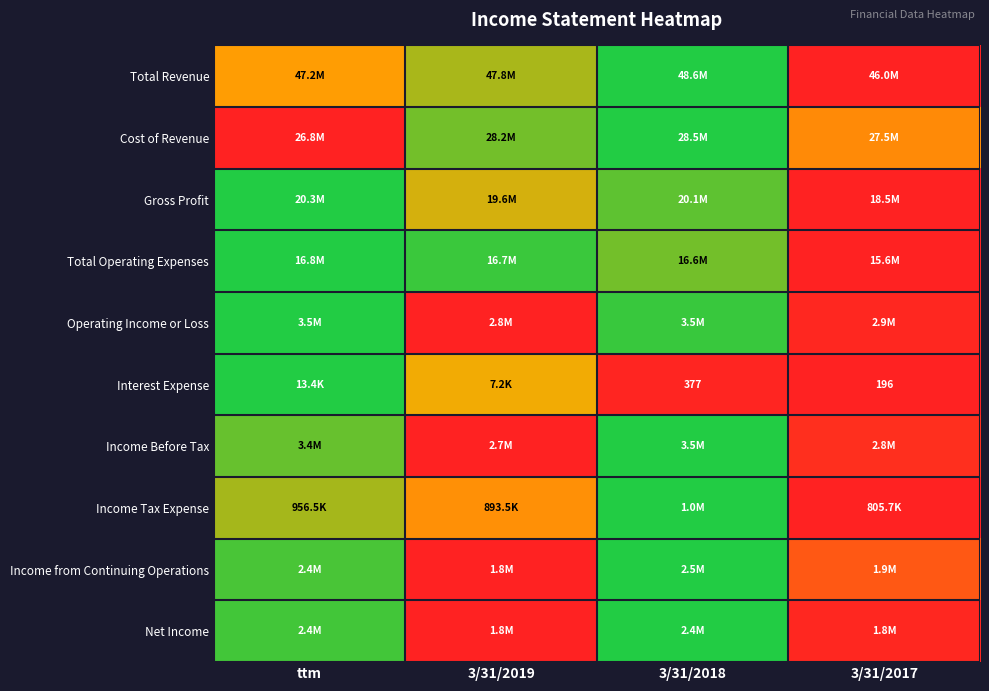

Between ttm and 3/31/2018, which is larger?

3/31/2018